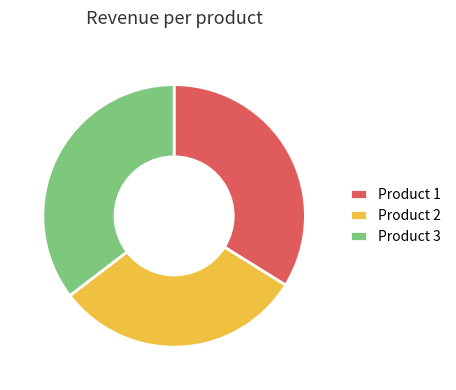

What is the smallest slice in the pie chart?

Product 2